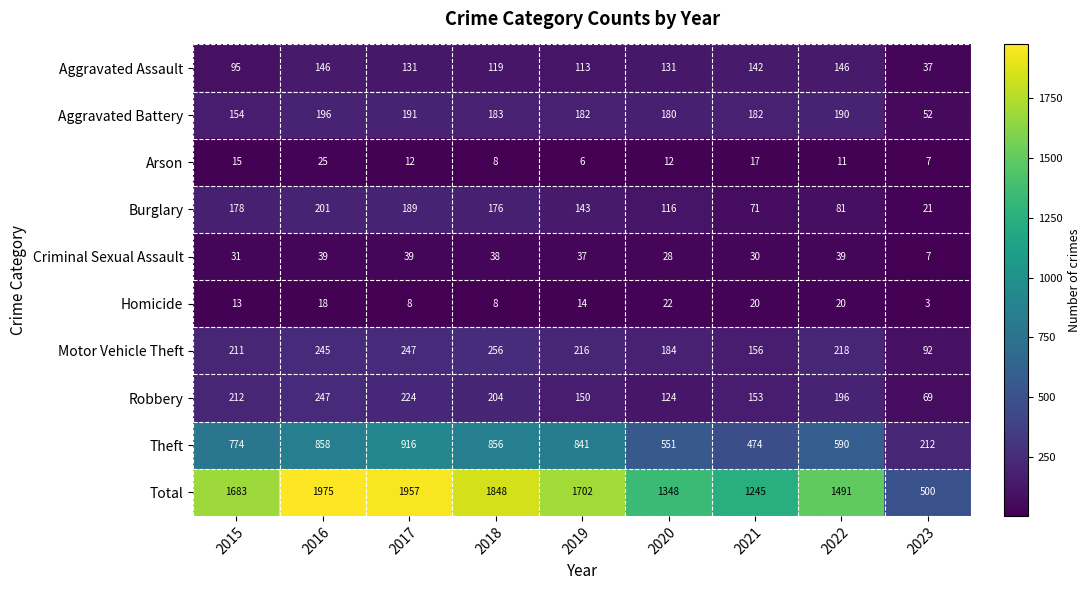

True or false: Theft has a value of 474 at 2021.

True